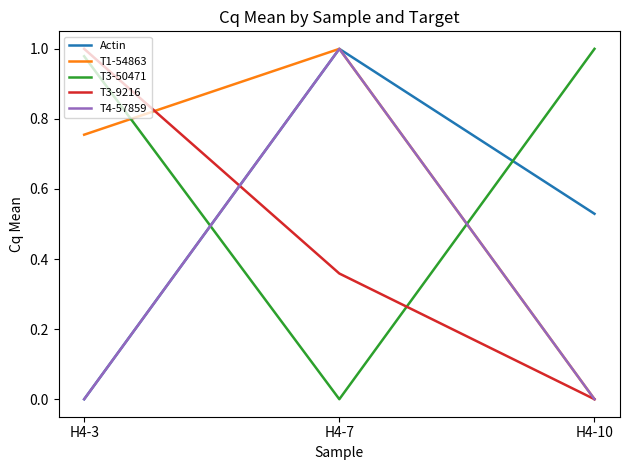

Rank the categories by Actin value from highest to lowest.

H4-7, H4-10, H4-3